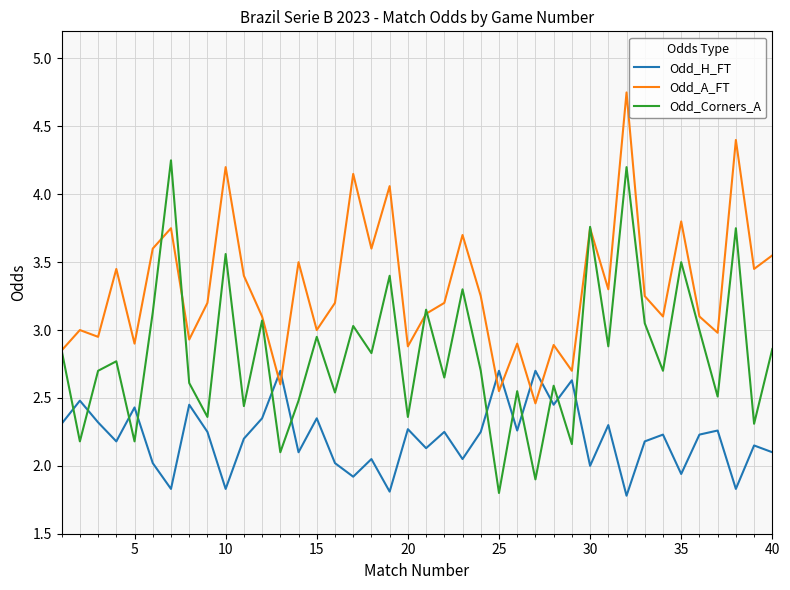

True or false: Odd_Corners_A and Odd_H_FT intersect in this chart.

True